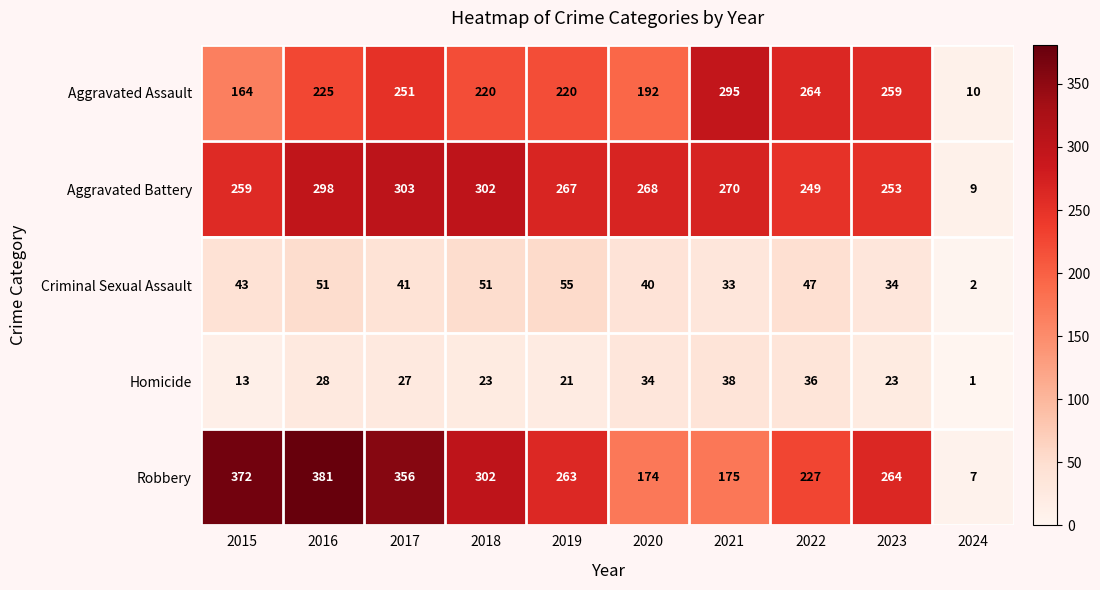

The Criminal Sexual Assault series shows 40 at 2020. True or false?

True